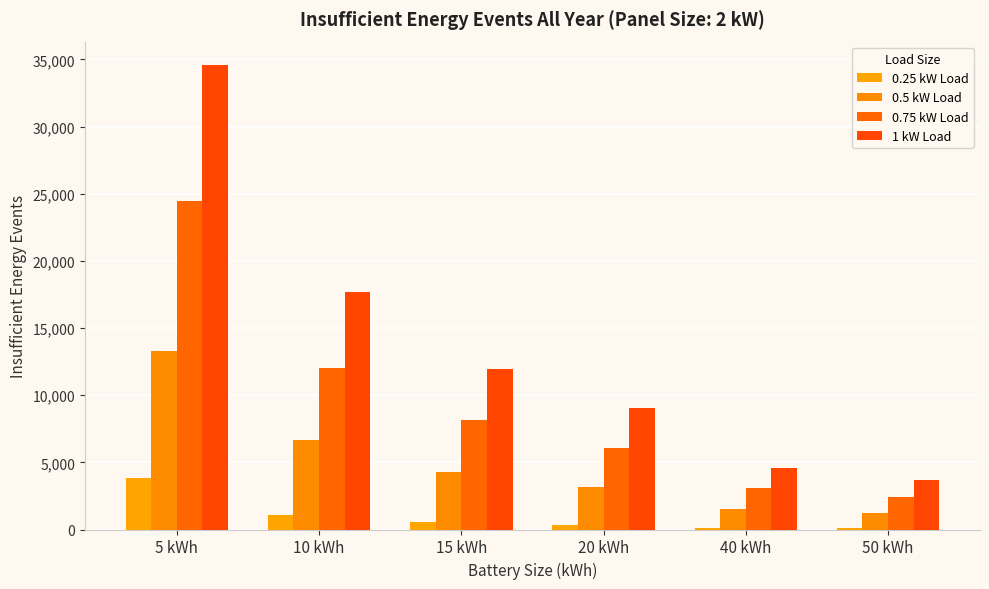

Are the bars horizontal?

No